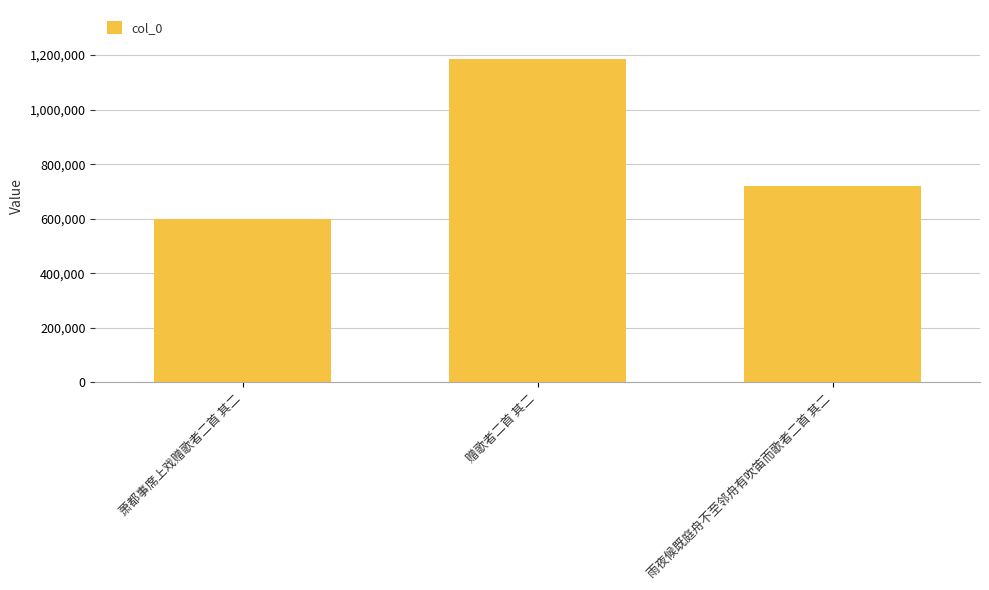

What is the value of the 1st bar from the left?

598164